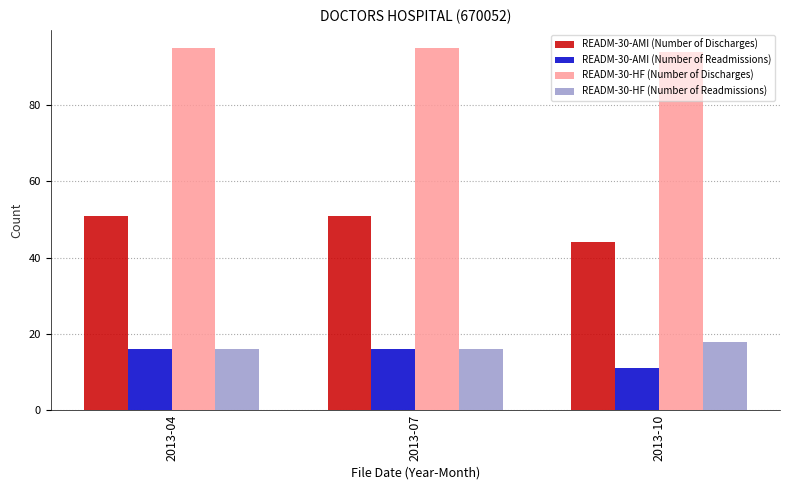

Rank the series at 2013-10 from highest to lowest value.

READM-30-HF (Number of Discharges), READM-30-AMI (Number of Discharges), READM-30-HF (Number of Readmissions), READM-30-AMI (Number of Readmissions)